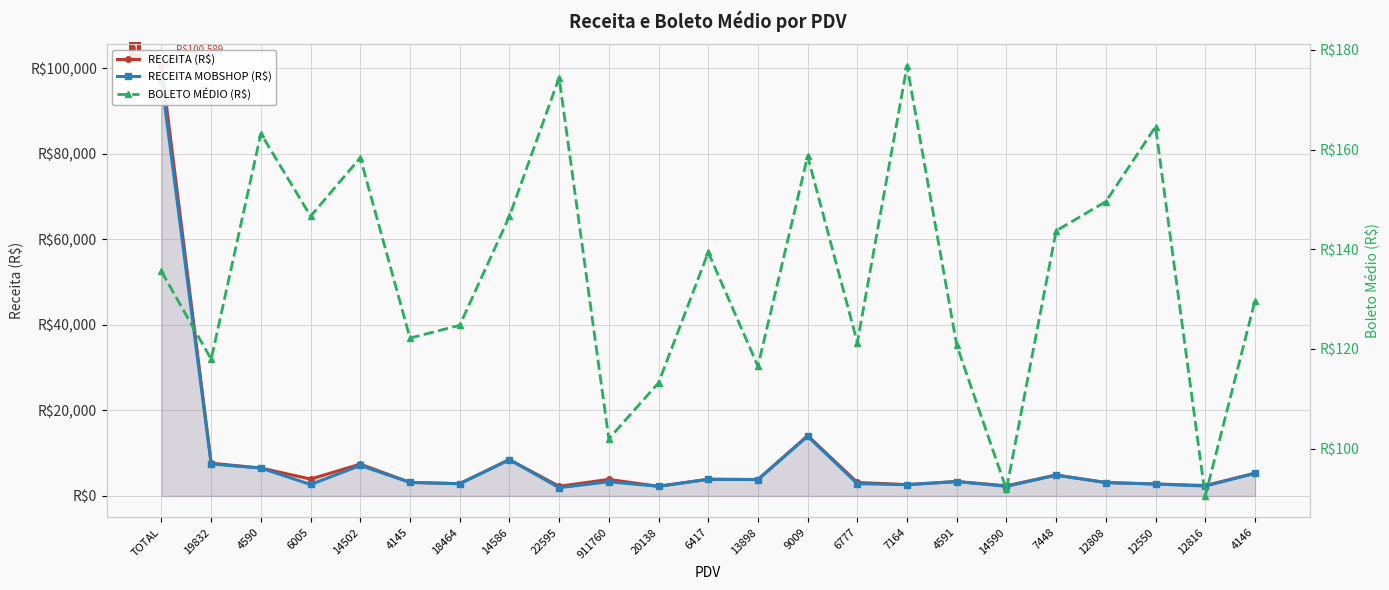

What is the difference between the maximum and minimum values in the BOLETO MÉDIO (R$) series?

86.3